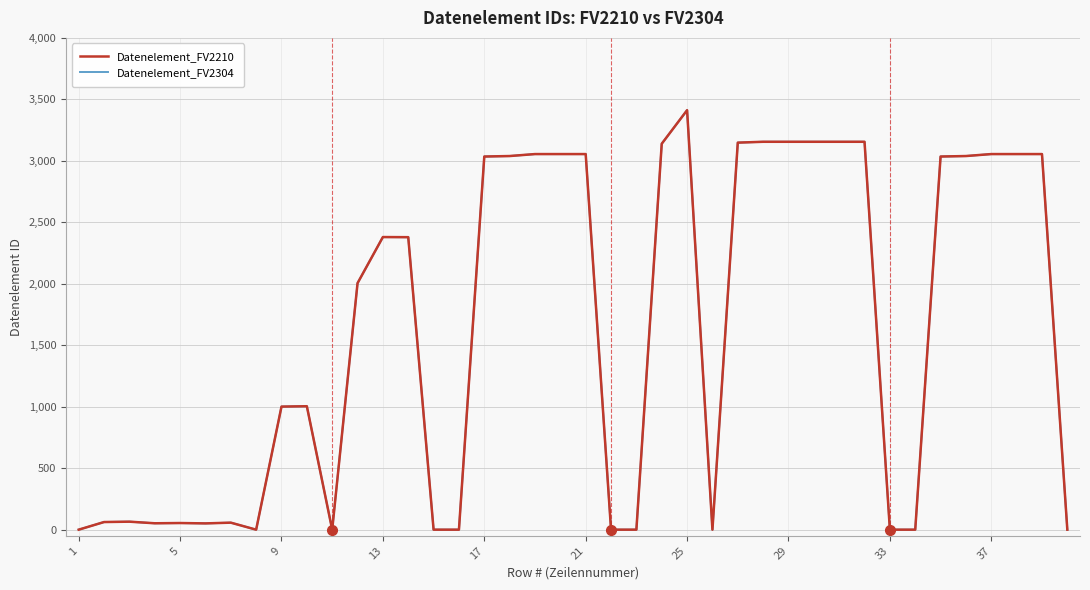

Does the chart have visible grid lines?

Yes